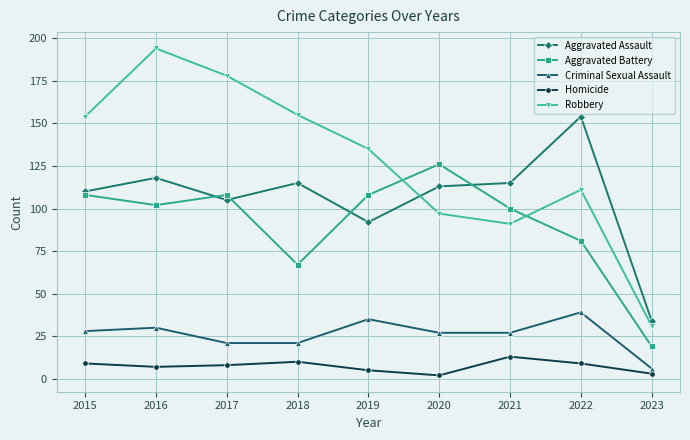

The value of Aggravated Assault at 2020 is 113. True or false?

True